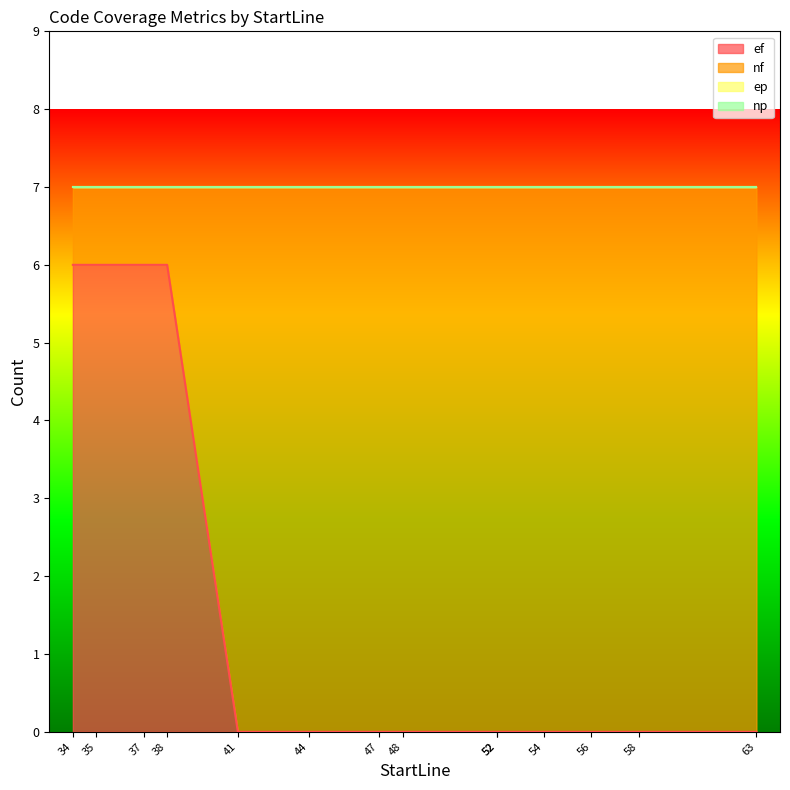

What are all the series names shown in the legend?

ef, nf, ep, np